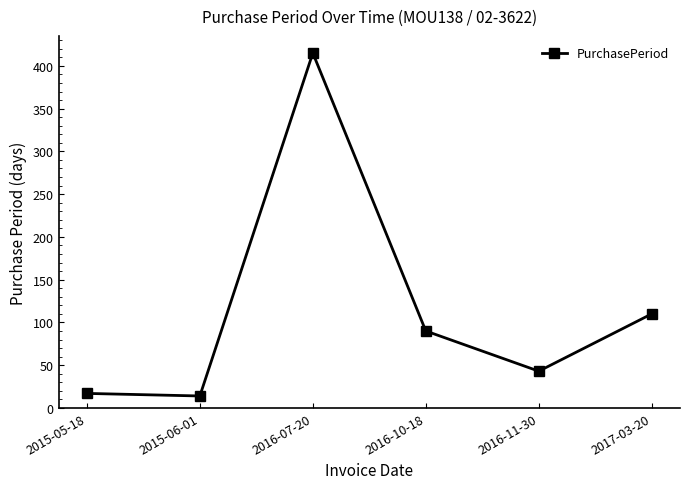

True or false: the data has more than 0 interior local peaks.

True